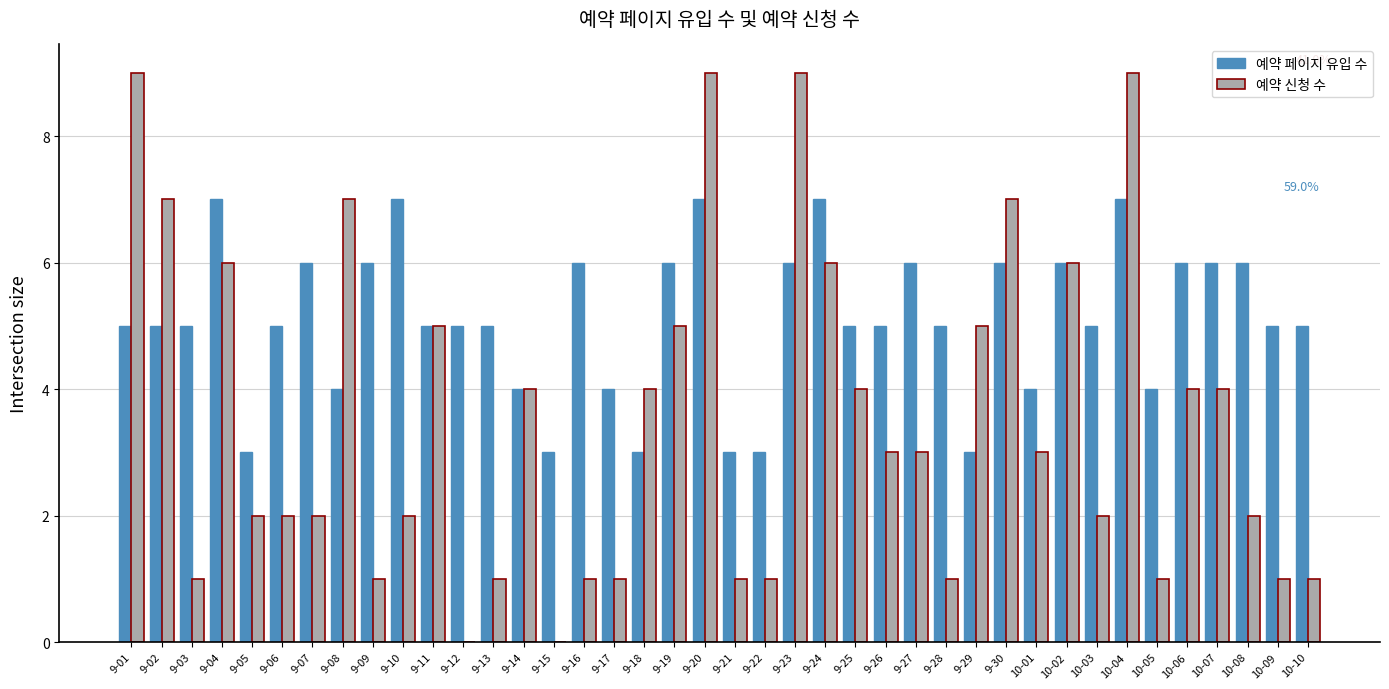

Which series has the largest range (max minus min)?

예약 신청 수